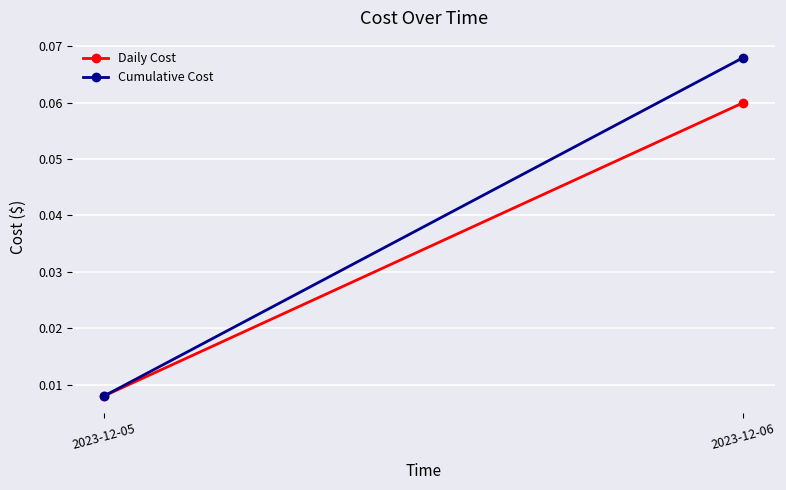

The value of Cumulative Cost at 2023-12-05 is 0.0. True or false?

False